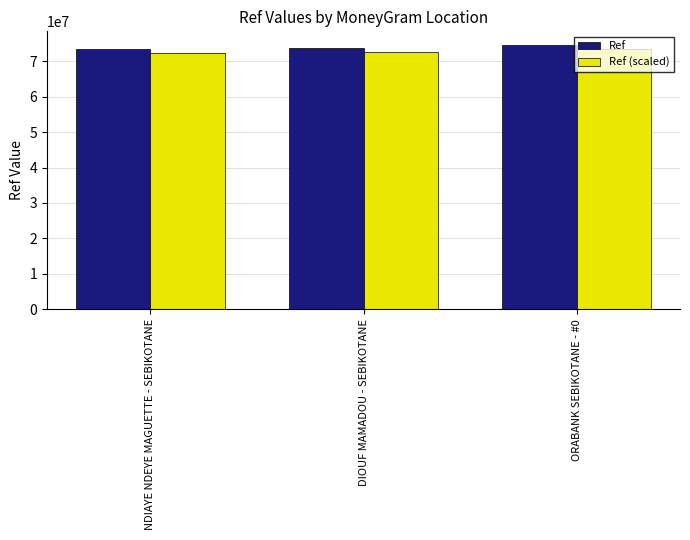

Which series has the largest range (max minus min)?

Ref